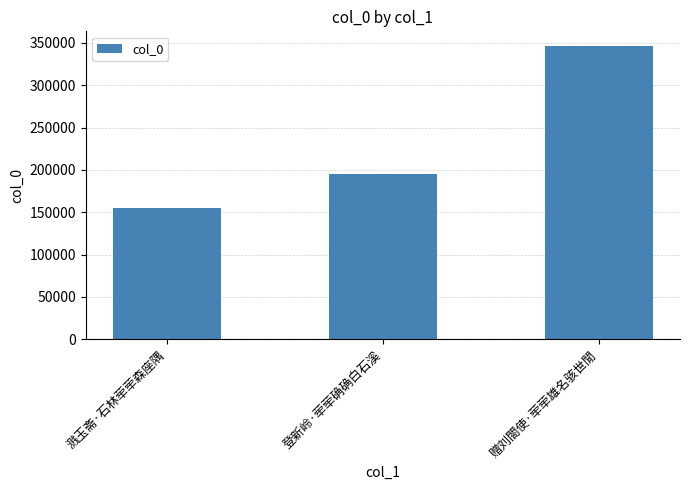

How many data points are less than 195196?

1